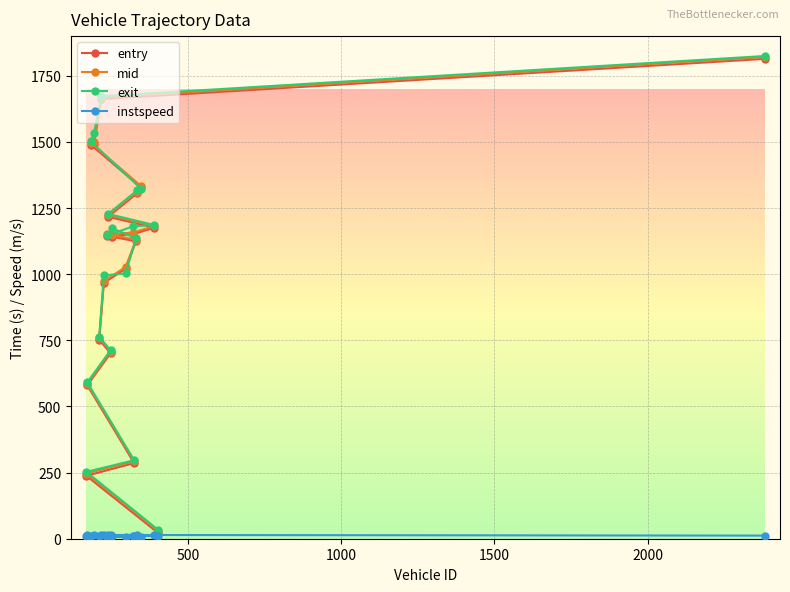

List the series in order of their peak value, highest first.

exit, mid, entry, instspeed